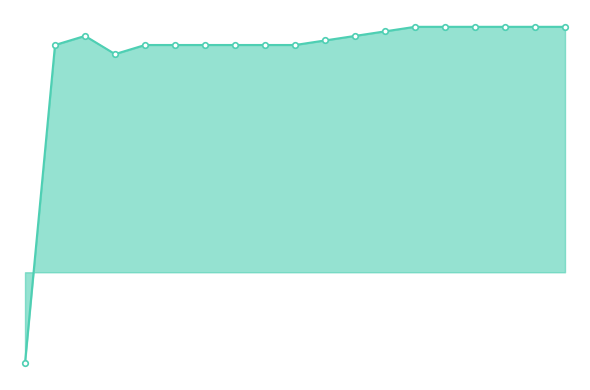

What is the greatest value displayed?

0.2